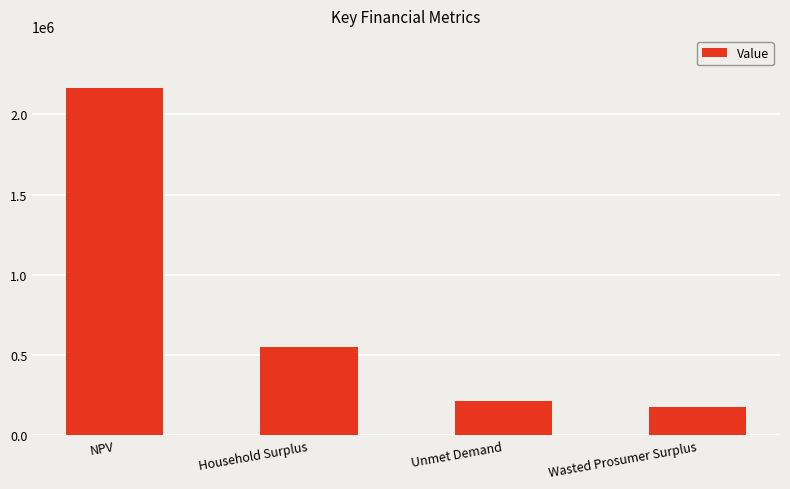

What is the label of the 1st bar from the right?

Wasted Prosumer Surplus